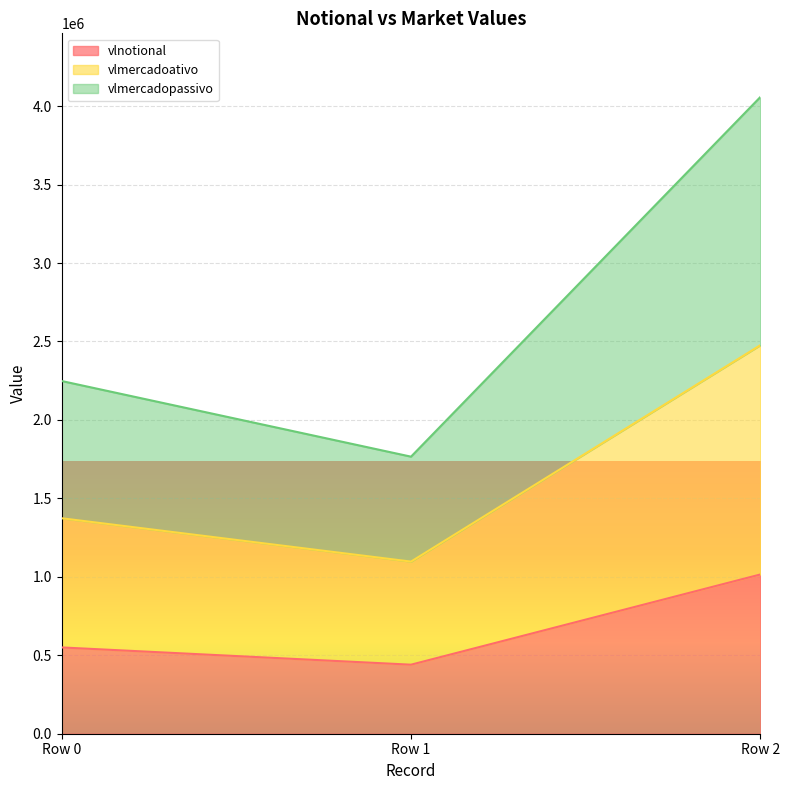

What is the total value across all series at Row 1?

1765878.3